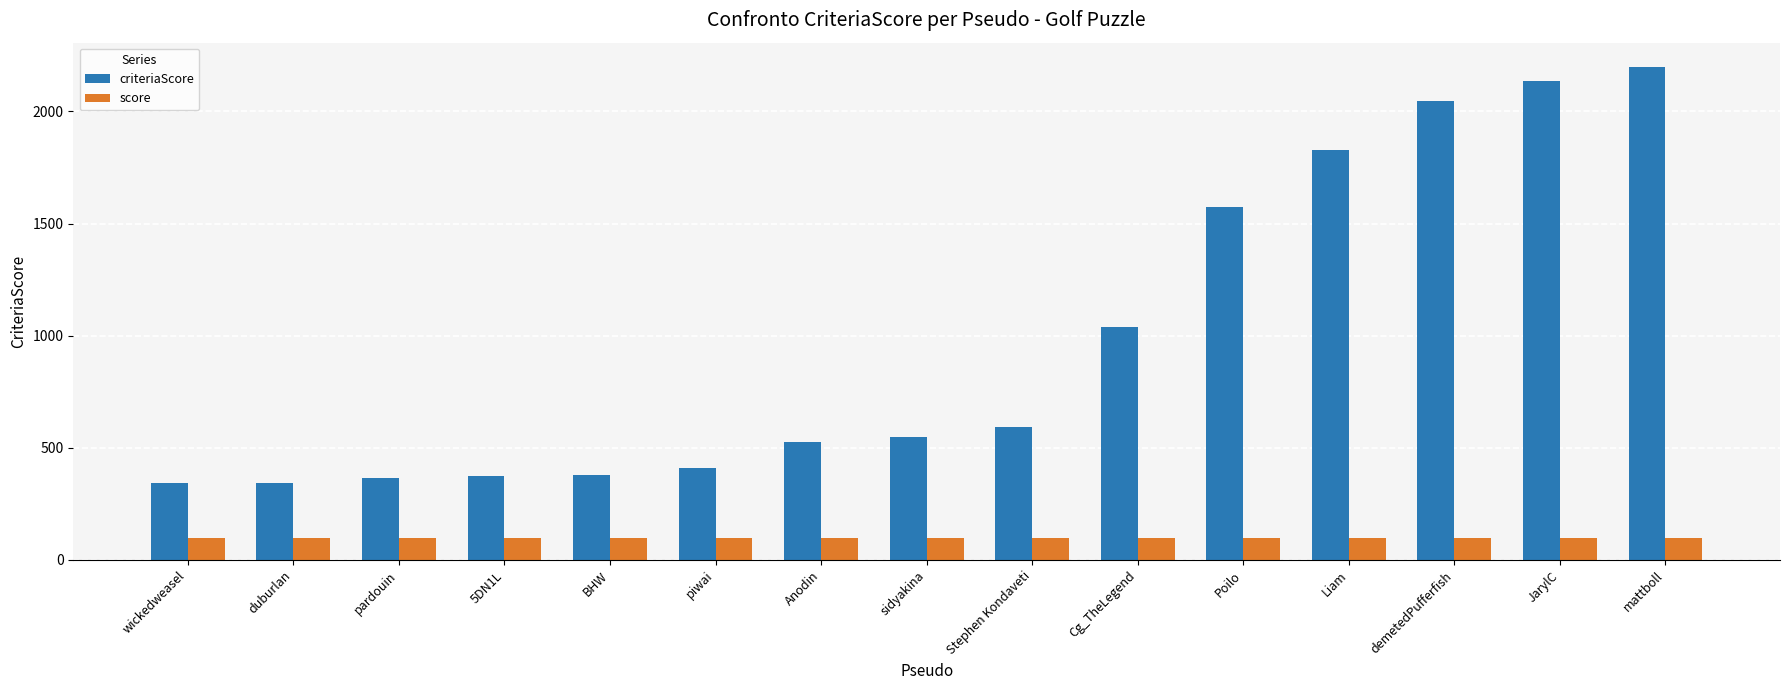

How many data points in criteriaScore are less than 549?

7